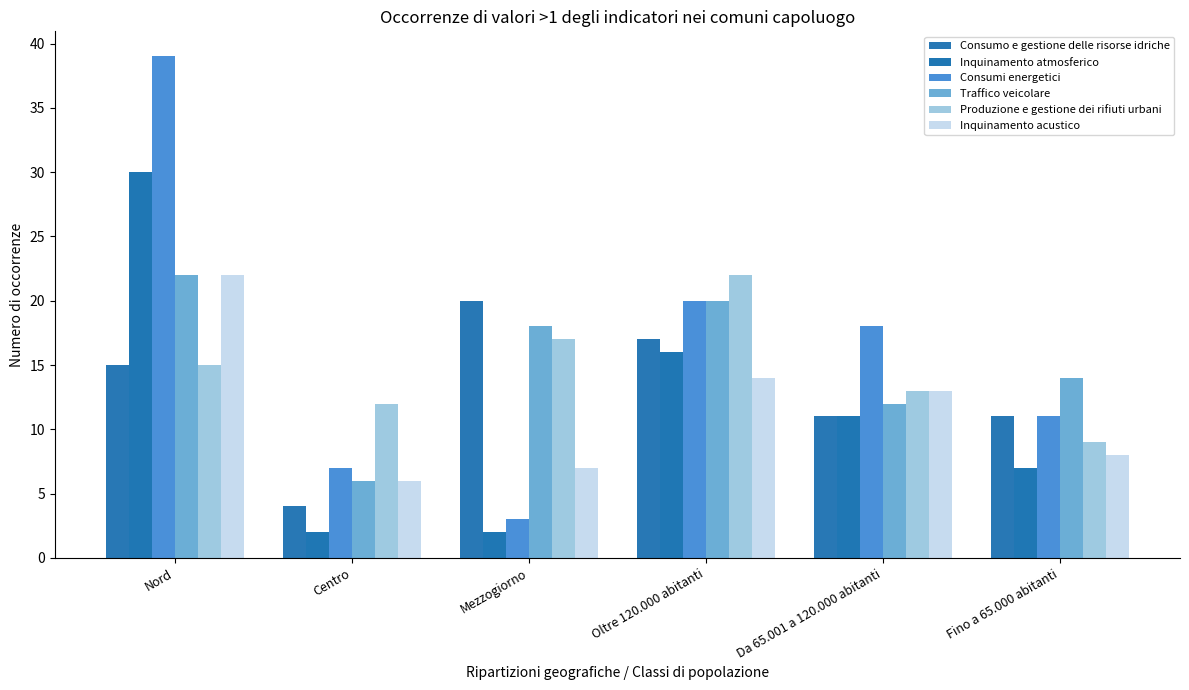

Is the value of Inquinamento acustico at Fino a 65.000 abitanti greater than the value of Consumo e gestione delle risorse idriche at Nord?

No